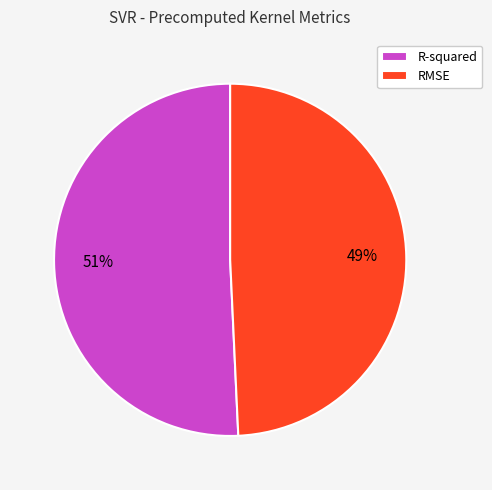

Is it true that R-squared is 58% of the pie?

False